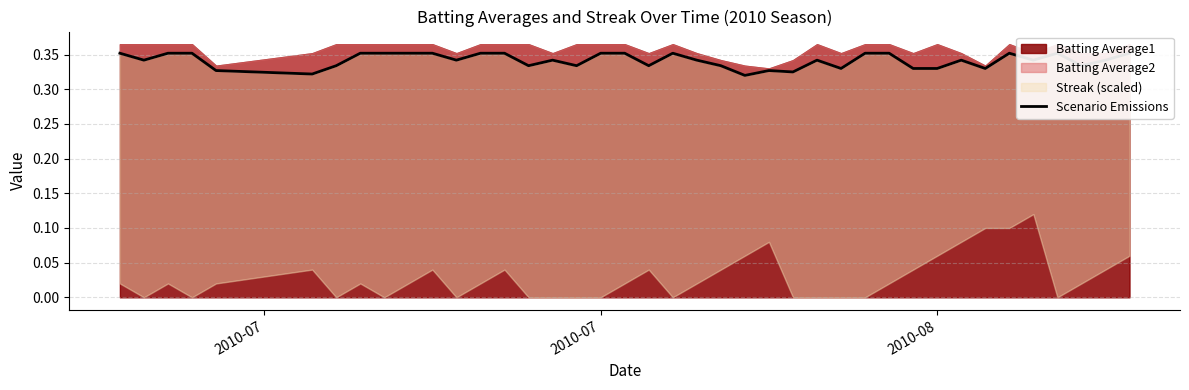

What is the value of the 25th point from the left?

0.3